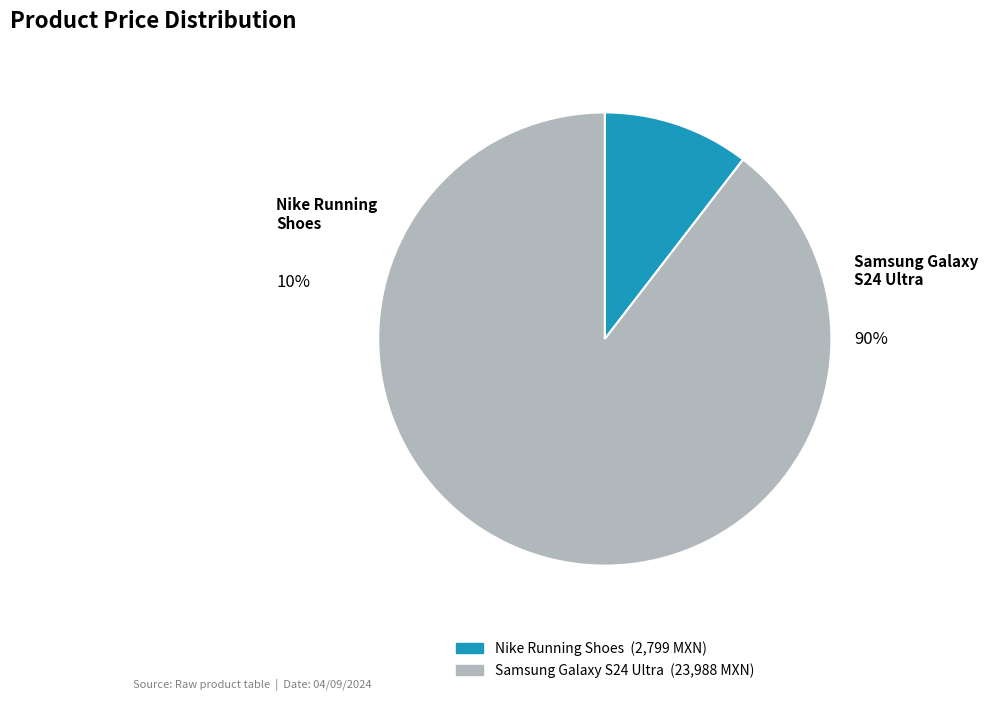

Does any single category account for the majority?

Yes